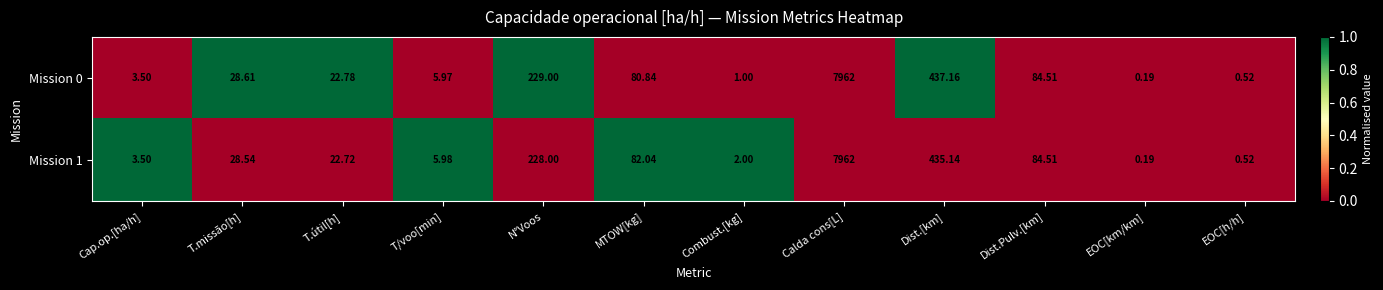

At which category is the sum across all series the highest?

Calda cons[L]